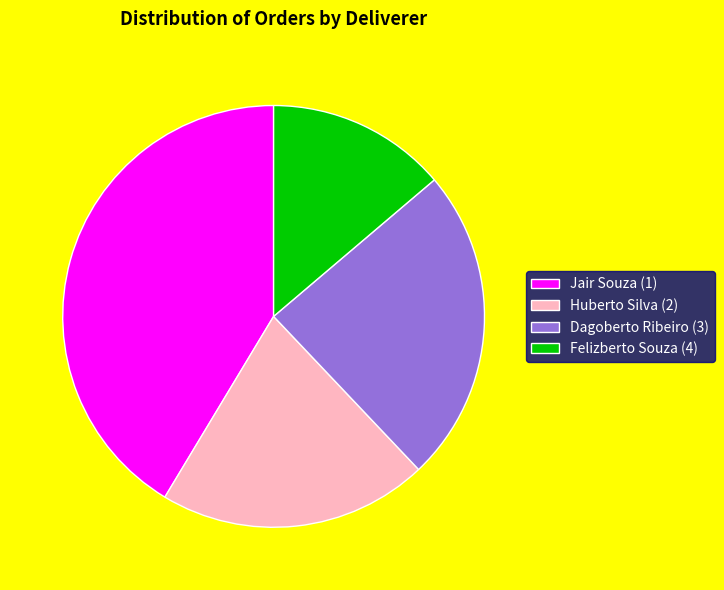

What is the largest slice in the pie chart?

Jair Souza (1)